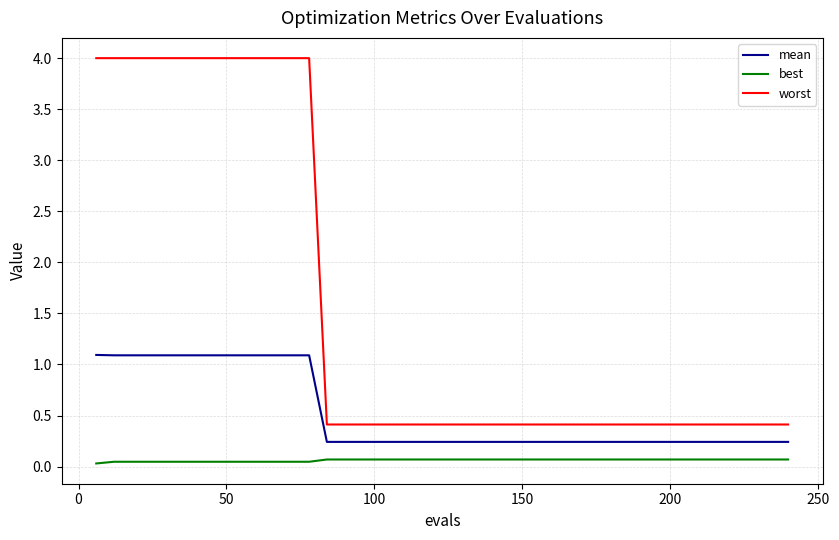

What is the lowest value of the mean series?

0.2